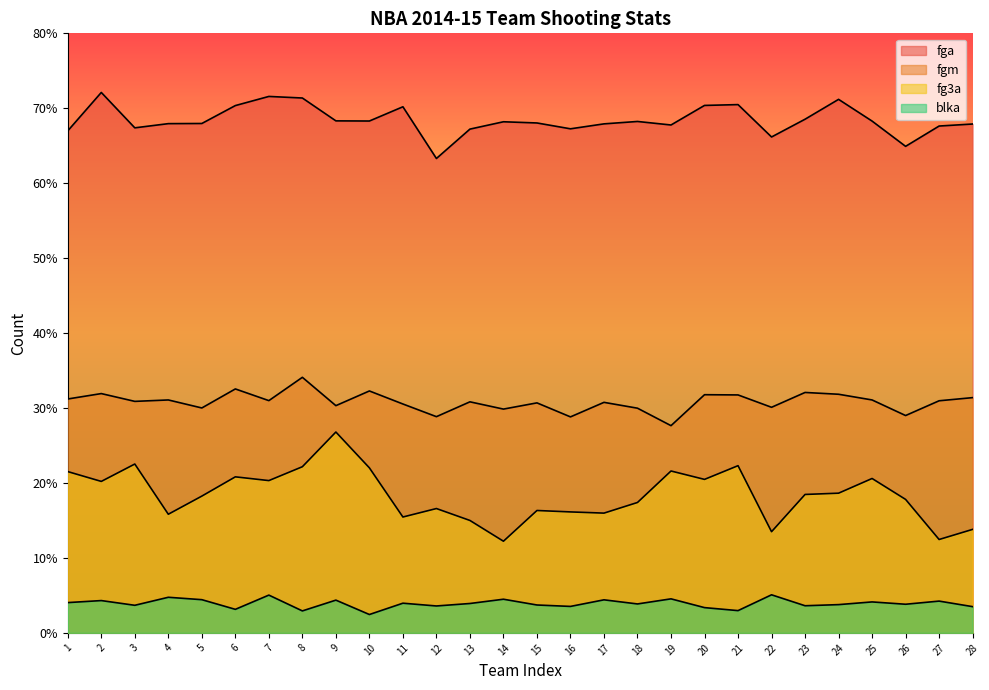

Reading left to right, list all the values displayed in this chart.

fgm: 1=3121	2=3193	3=3089	4=3108	5=3001	6=3255	7=3099	8=3410	9=3032	10=3228	11=3054	12=2885	13=3083	14=2986	15=3069	16=2882	17=3076	18=2998	19=2765	20=3178	21=3175	22=3010	23=3208	24=3184	25=3108	26=2900	27=3097	28=3139
fga: 1=6699	2=7211	3=6739	4=6795	5=6797	6=7036	7=7158	8=7137	9=6832	10=6830	11=7020	12=6330	13=6722	14=6820	15=6804	16=6726	17=6792	18=6824	19=6777	20=7038	21=7049	22=6617	23=6854	24=7119	25=6829	26=6492	27=6763	28=6790
fg3a: 1=2152	2=2021	3=2253	4=1583	5=1825	6=2082	7=2032	8=2217	9=2680	10=2202	11=1546	12=1659	13=1500	14=1223	15=1633	16=1614	17=1598	18=1740	19=2160	20=2048	21=2231	22=1350	23=1847	24=1864	25=2060	26=1781	27=1246	28=1381
blka: 1=404	2=431	3=368	4=475	5=443	6=314	7=504	8=293	9=437	10=245	11=396	12=359	13=392	14=449	15=372	16=353	17=441	18=386	19=454	20=337	21=297	22=508	23=362	24=377	25=413	26=382	27=424	28=350